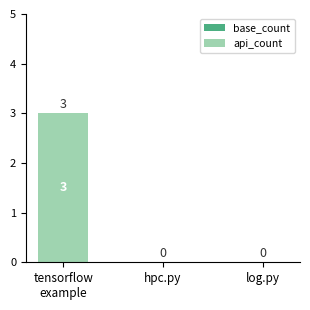

True or false: the data shows 0 at hpc.py.

True